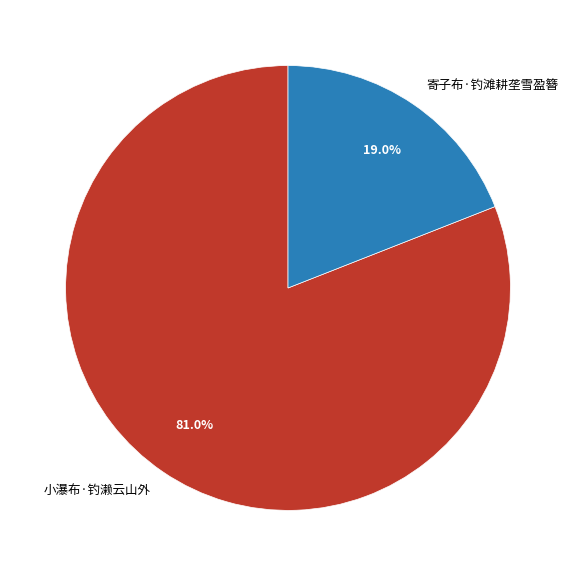

To the nearest percent, what portion does 寄子布·钓滩耕垄雪盈簪 represent?

19%